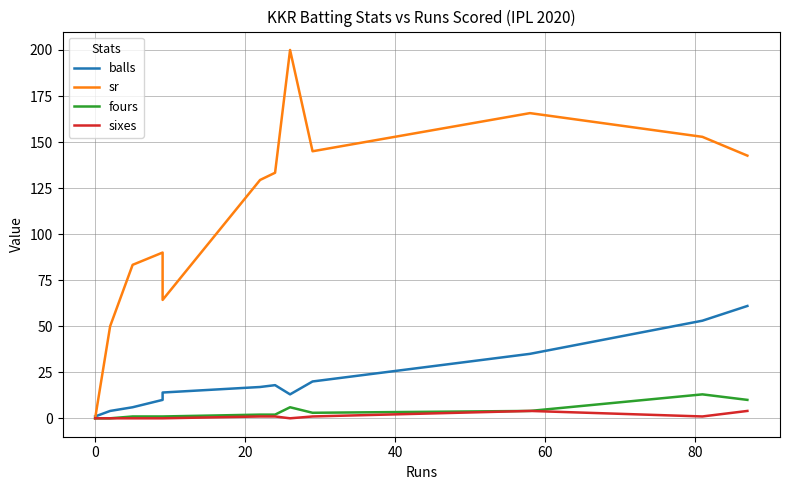

True or false: sixes and balls intersect in this chart.

False